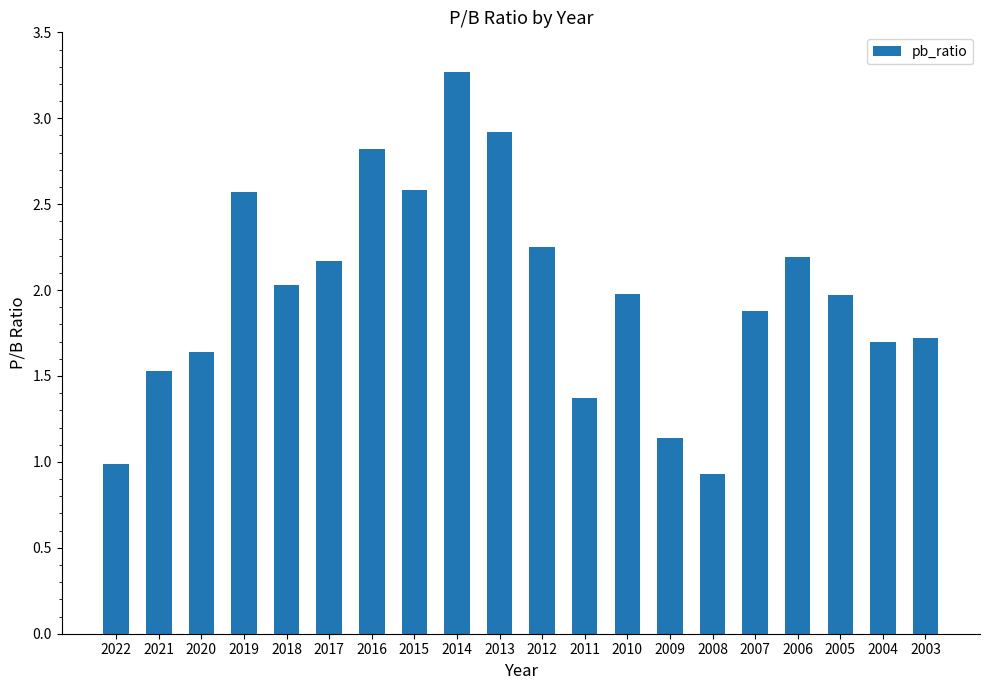

Is it true that the value at 2021 is 2.5?

False